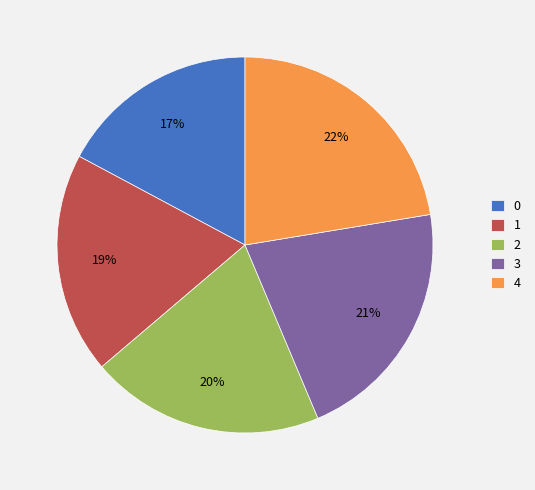

To the nearest percent, what is the difference between the 0 and 2 slice percentages?

3%